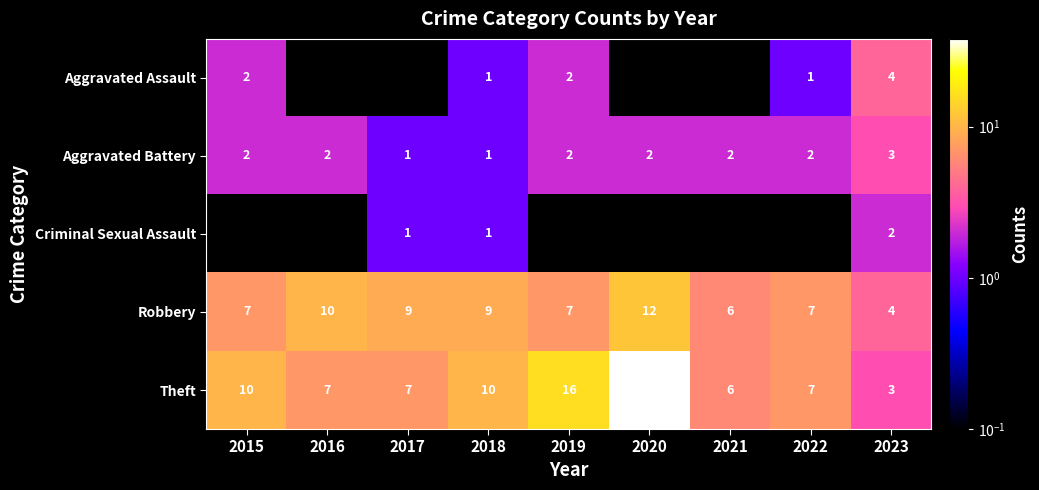

How many data points in Robbery are less than 7?

2